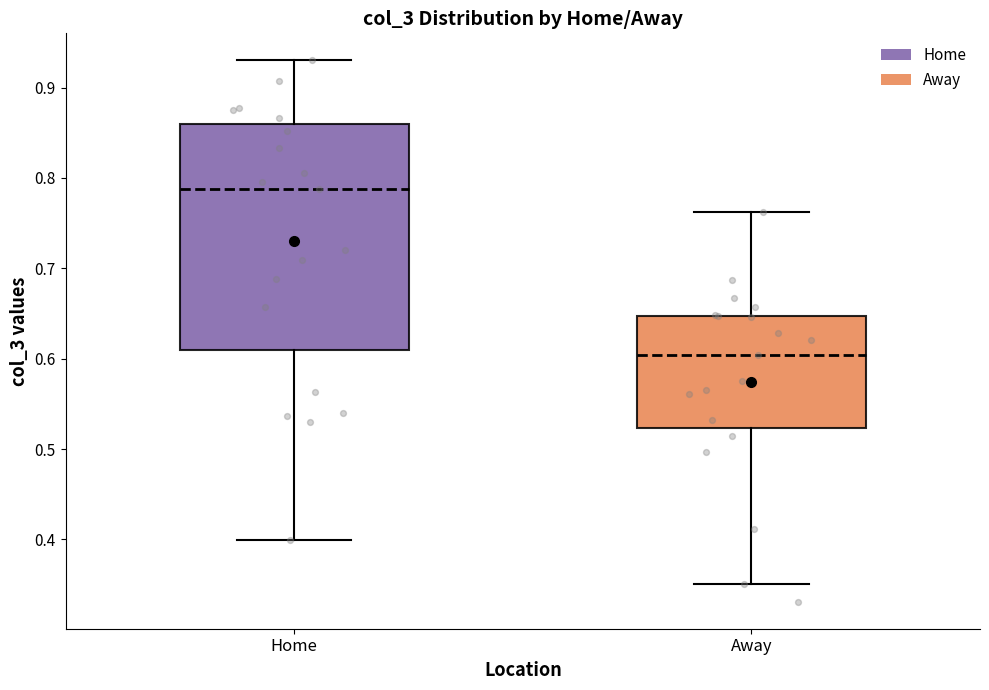

Which box is the tallest, from its lower edge to its upper edge?

Home